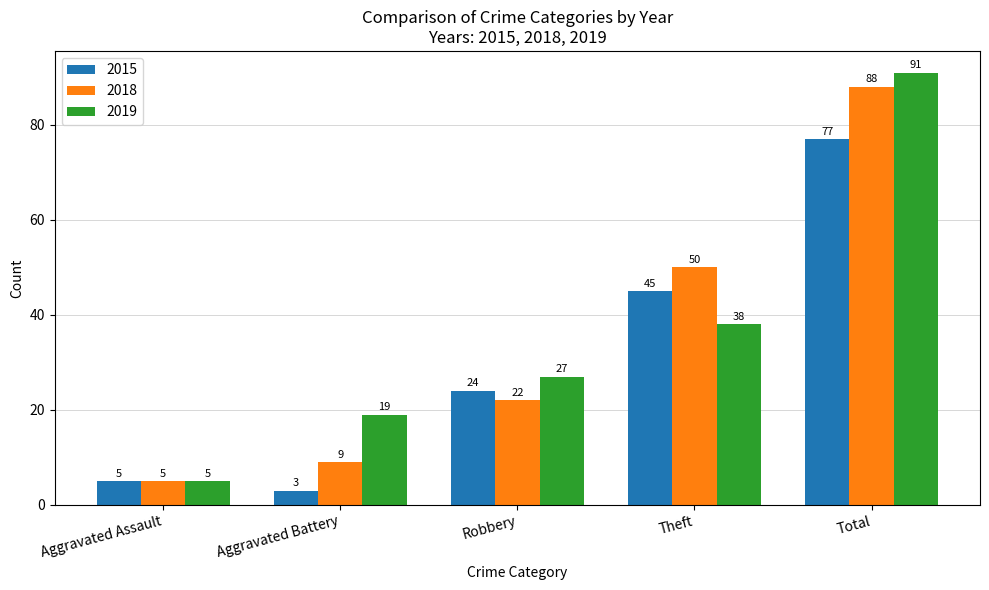

How many bars are there in each group?

3